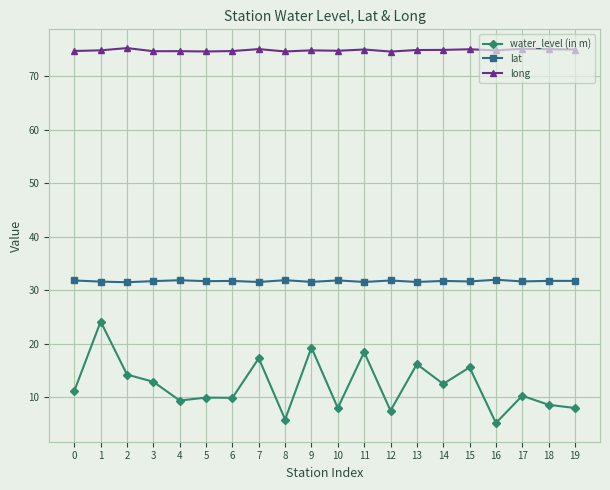

What is the difference between the highest and lowest values at 3?

61.8